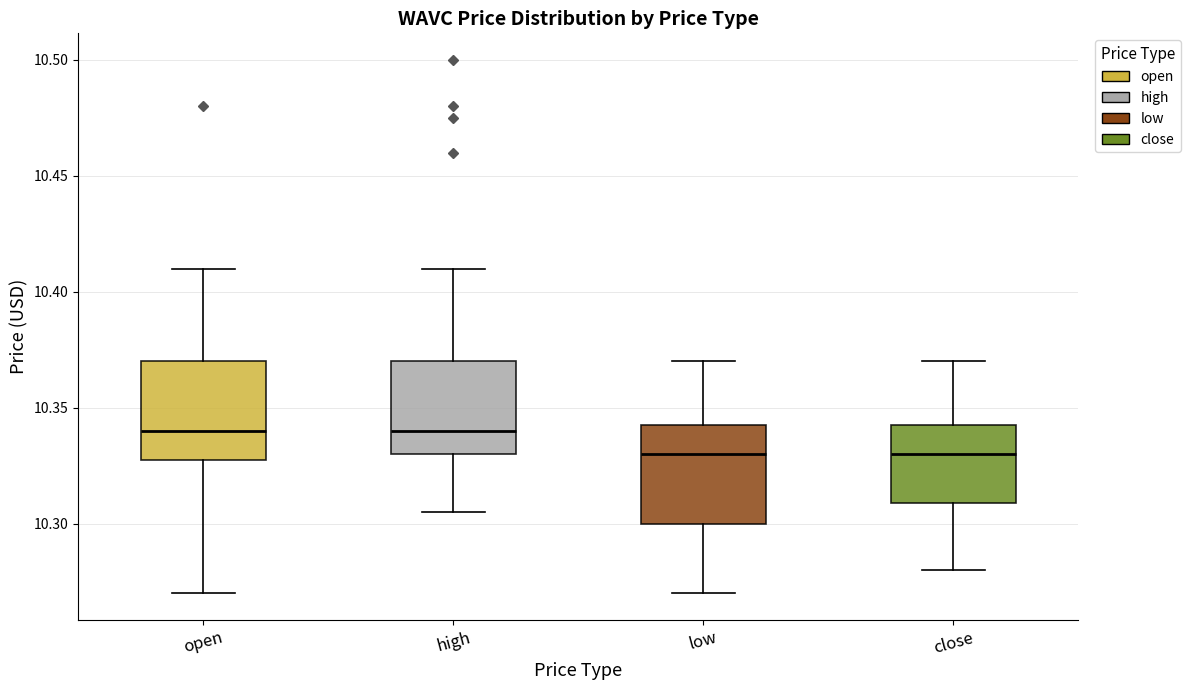

Where is the upper edge of the box for low on the y-axis? The values are not printed on the chart, so give them approximately, as read against the axis.

10.345